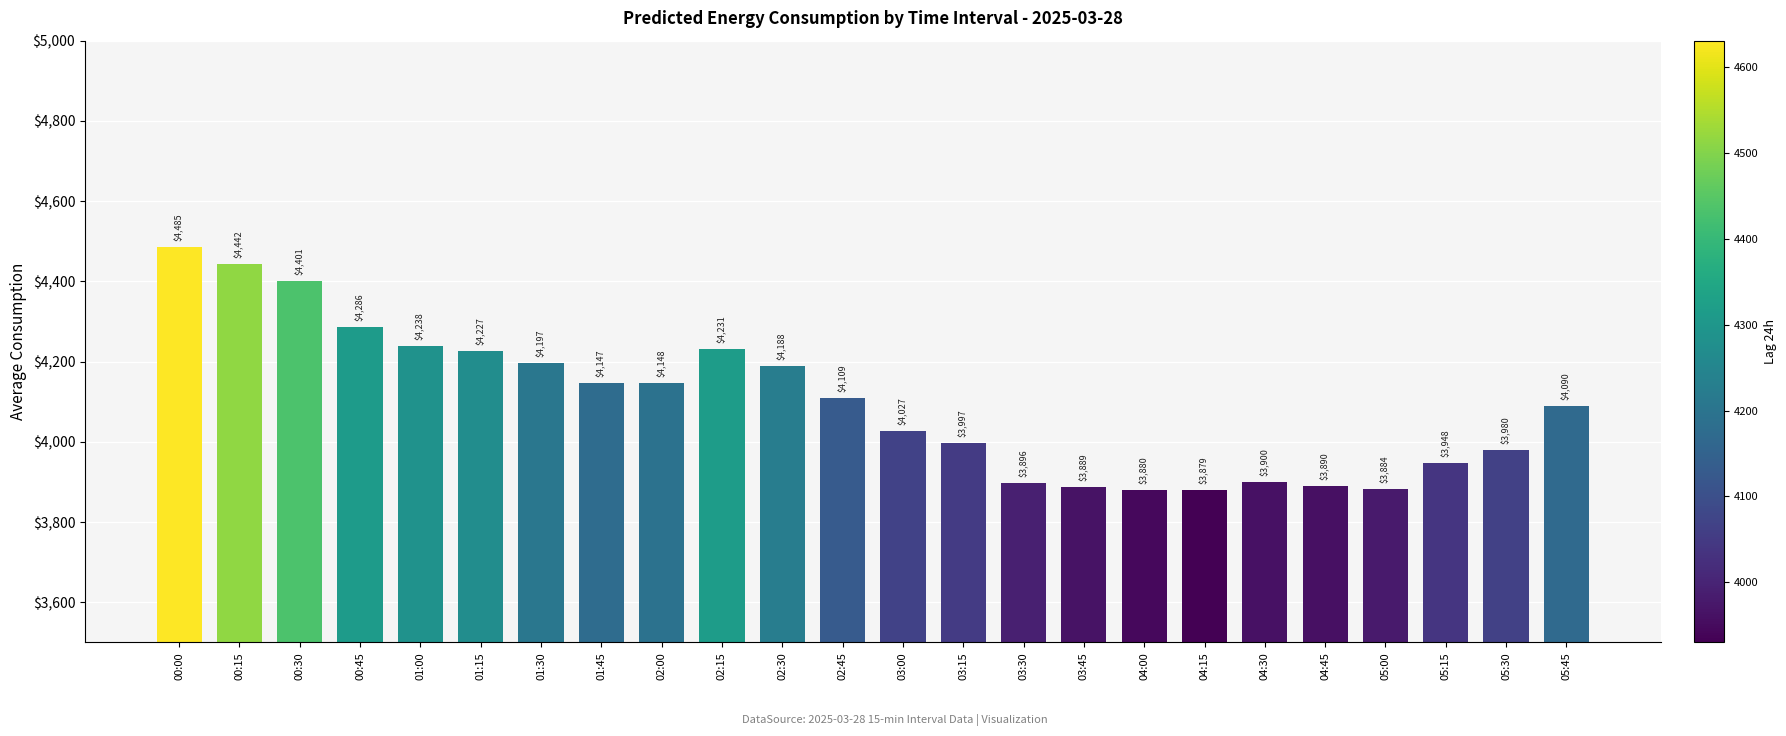

What is the approximate value of Predicted_Consumption at 03:30?

3896.5